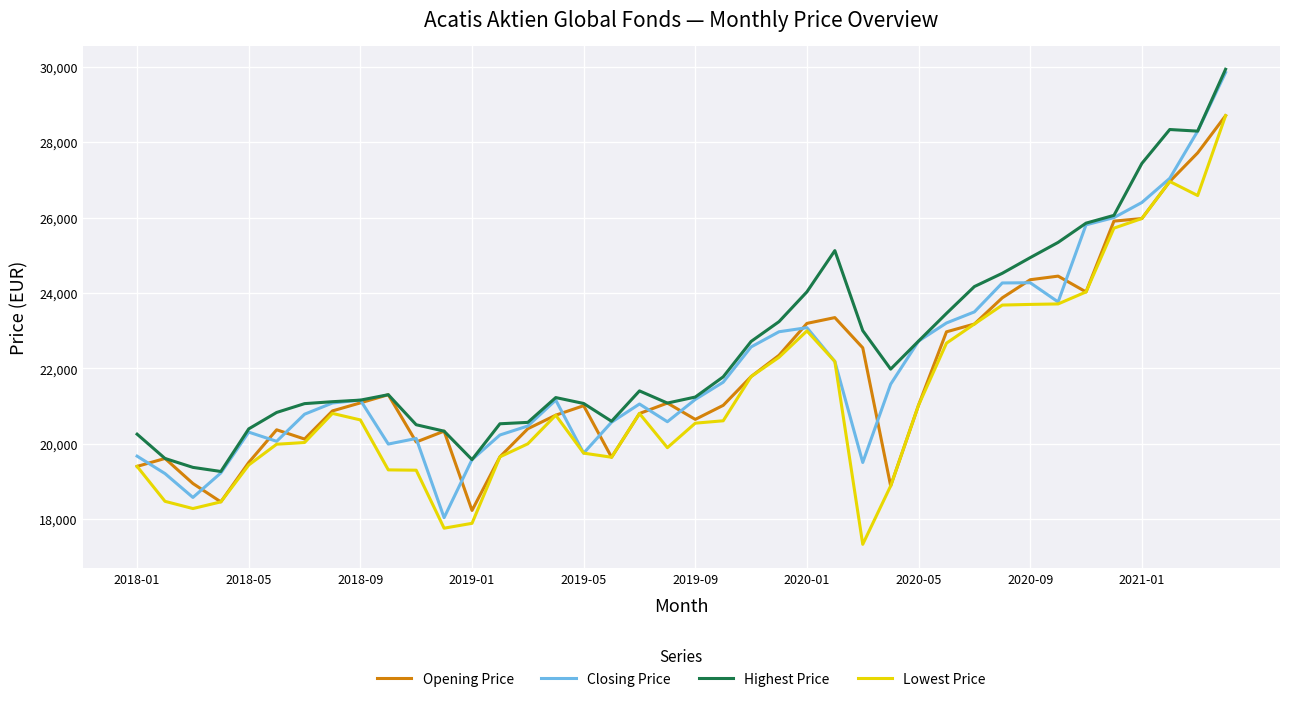

True or false: Lowest Price and Highest Price intersect in this chart.

False